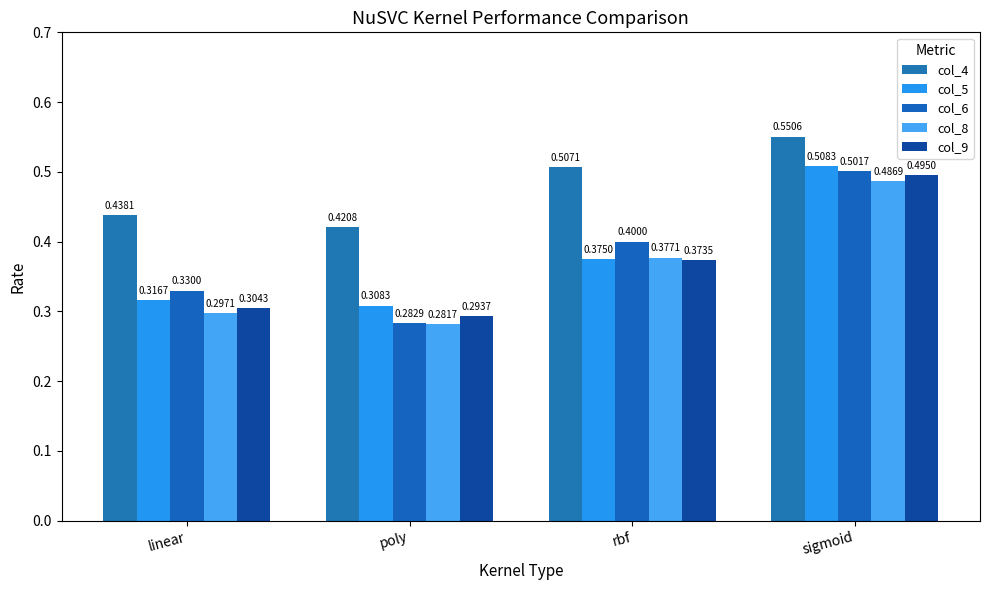

Is it true that col_9 equals 0.1 at poly?

False